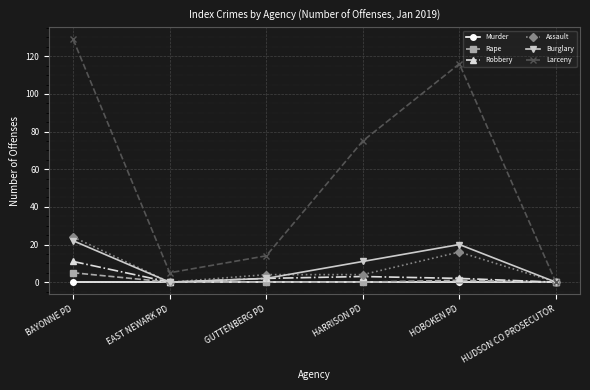

Reading left to right, extract all data points from this chart.

Murder: 0	0	0	0	0	0
Rape: 5	0	0	0	1	0
Robbery: 11	0	2	3	2	0
Assault: 24	0	4	4	16	0
Burglary: 22	0	2	11	20	0
Larceny: 129	5	14	75	116	0